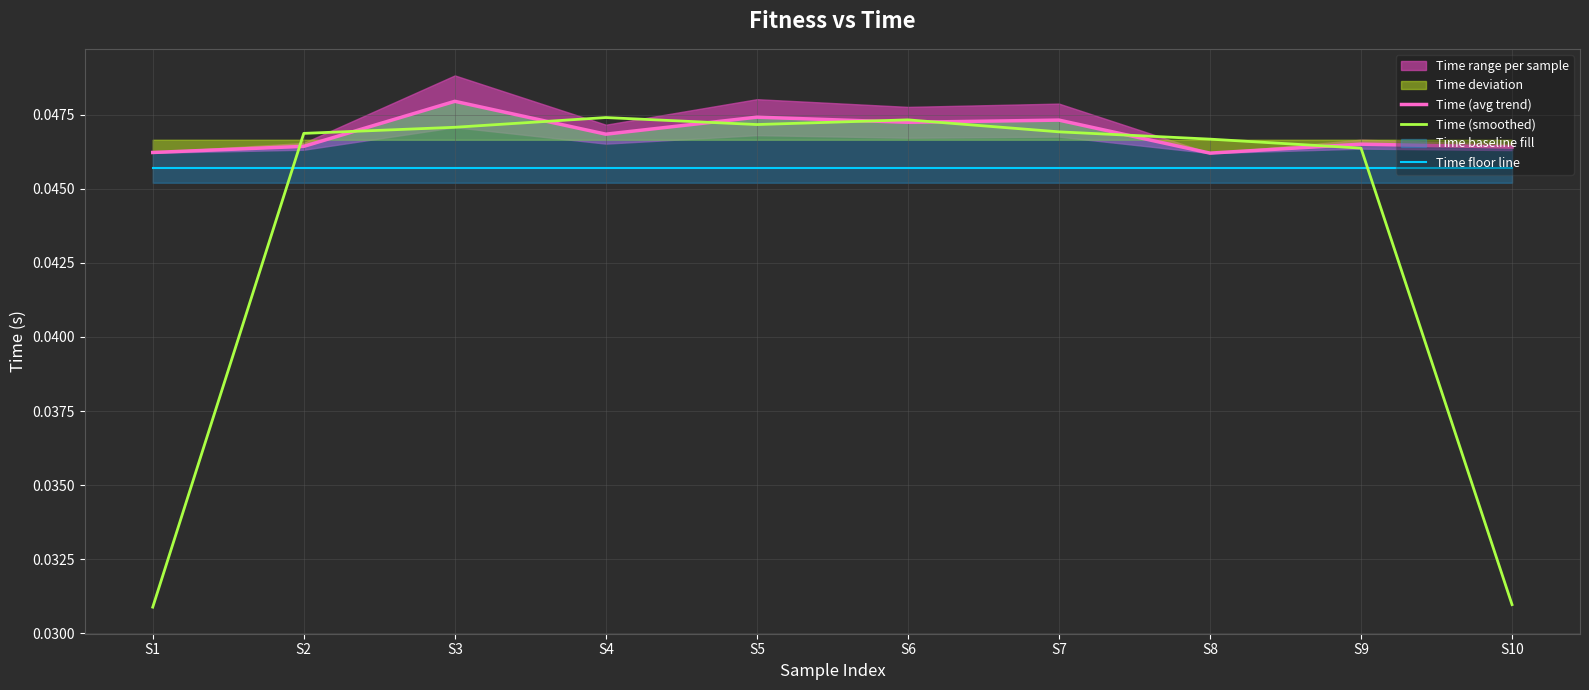

At which category is the sum across all series the highest?

S3